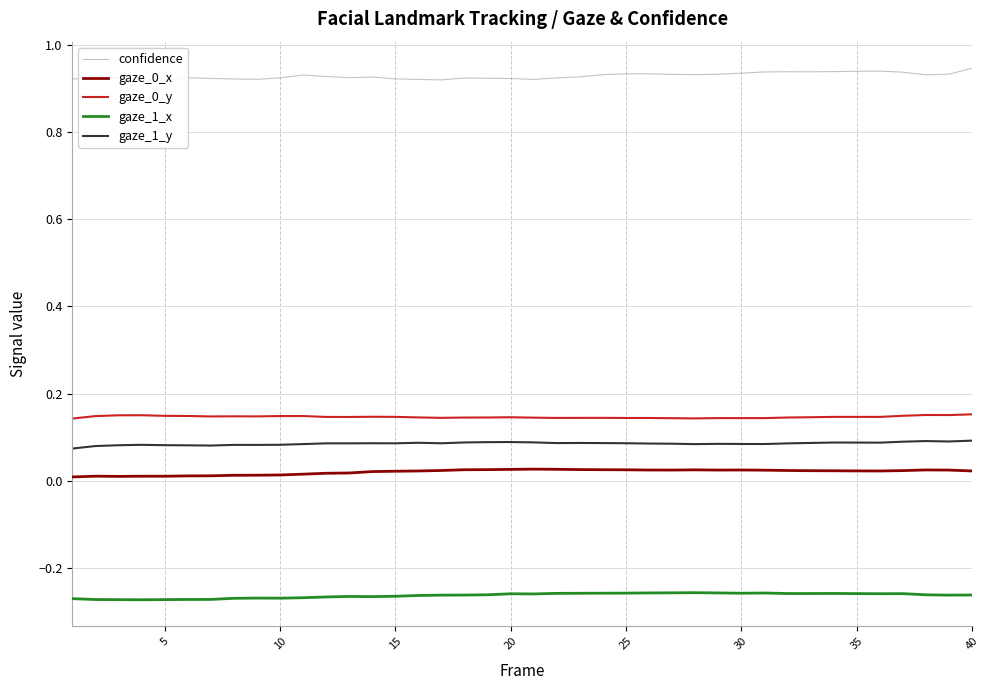

True or false: gaze_1_y and gaze_0_x intersect in this chart.

False